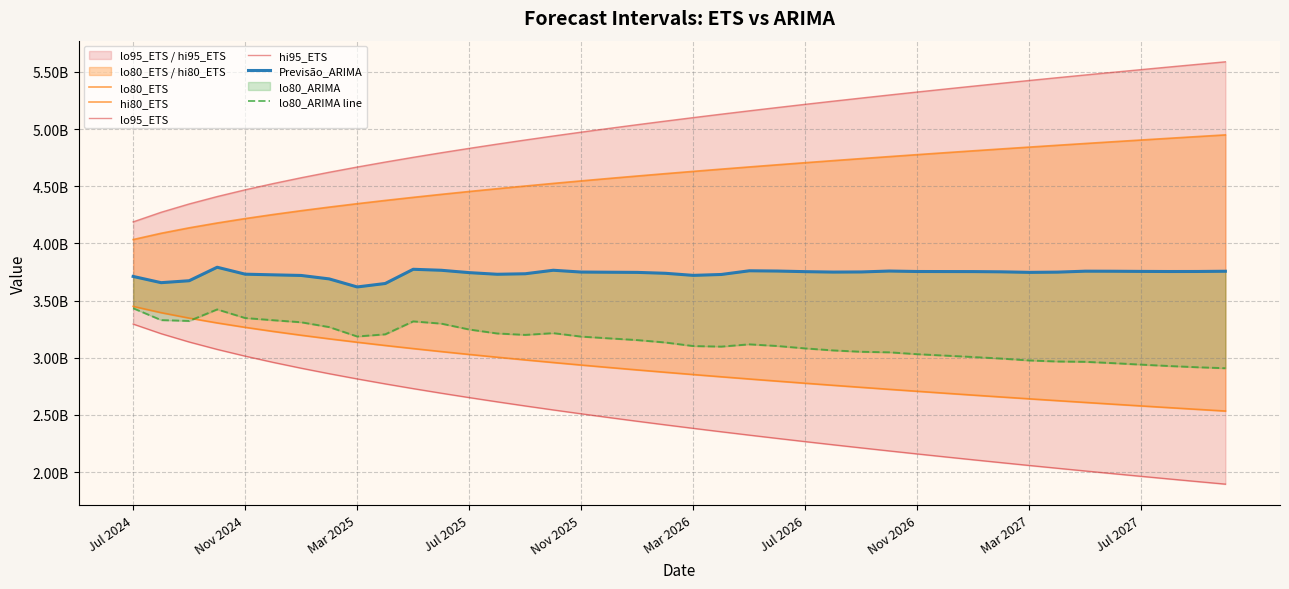

What is the difference between the maximum and minimum values in the hi95_ETS series?

1399605256.5